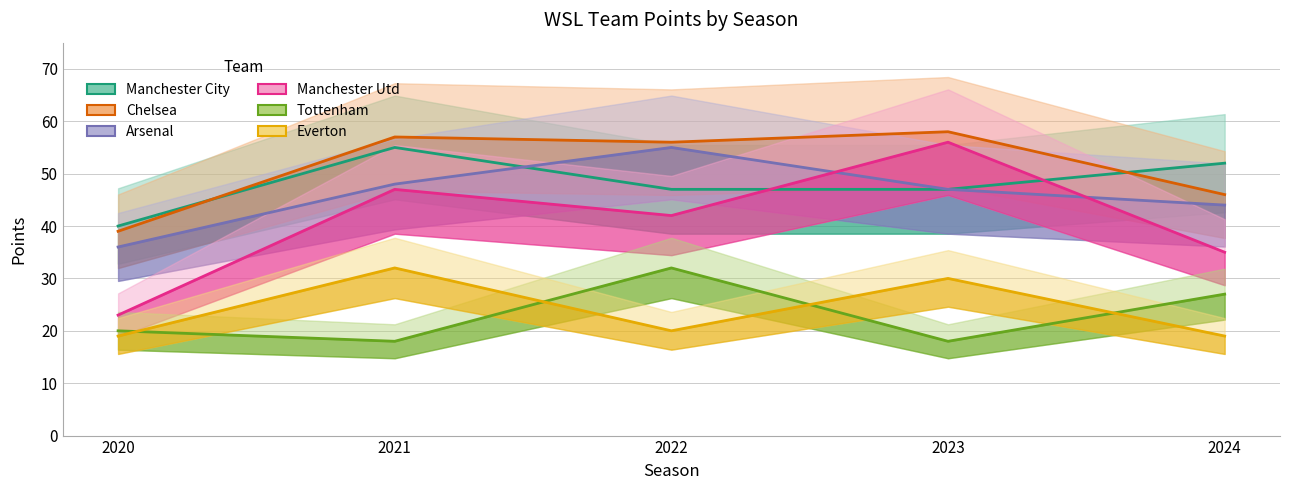

Where is the first local minimum for Manchester Utd?

2022